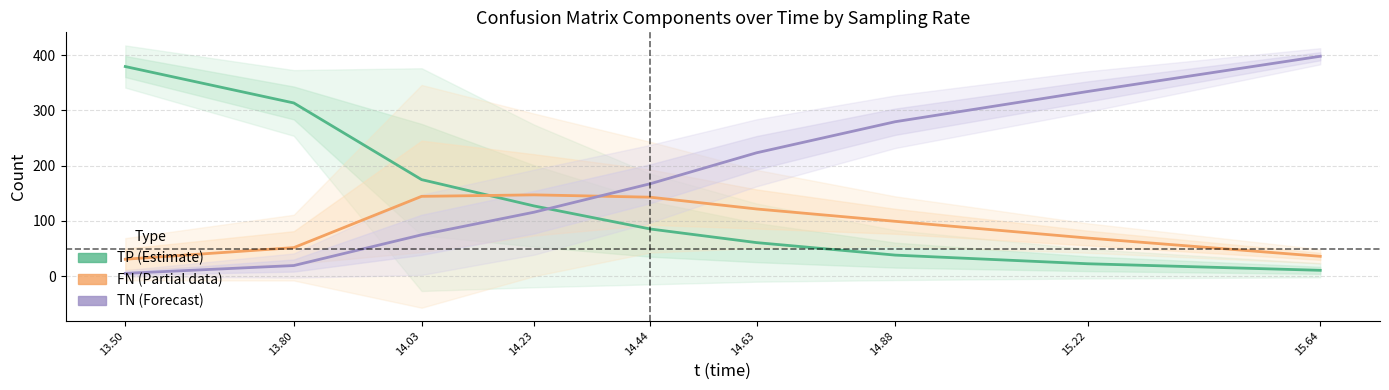

What is the value of the FN (Partial) point at the 9th from the left?

35.7